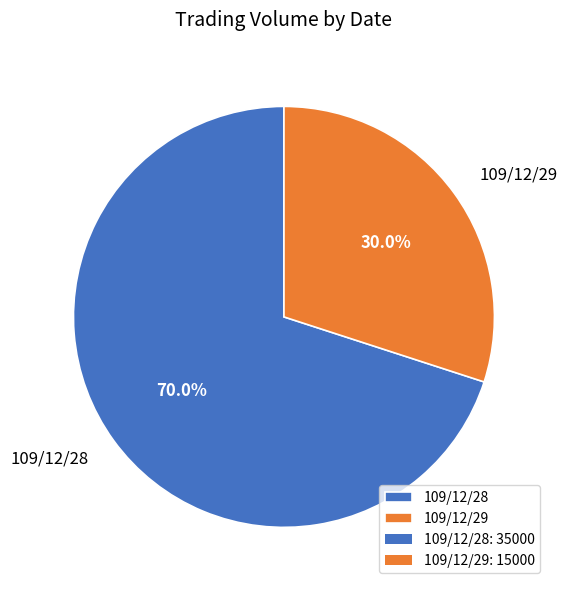

To the nearest percent, what is the average slice percentage?

50%